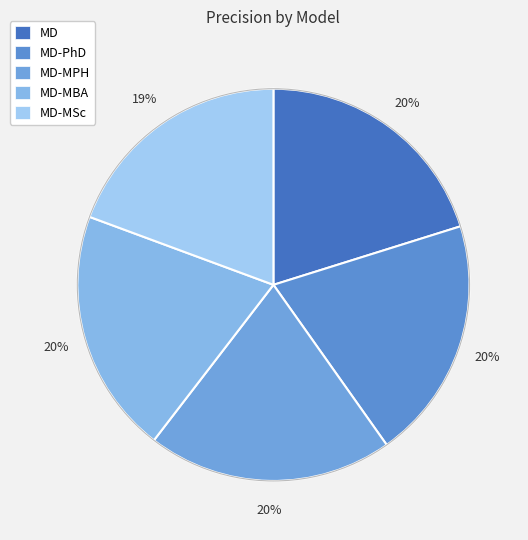

To the nearest percent, what is the average slice percentage?

20%